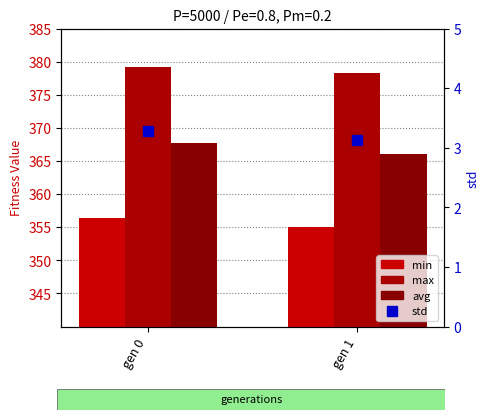

Count the number of data series in this chart.

4